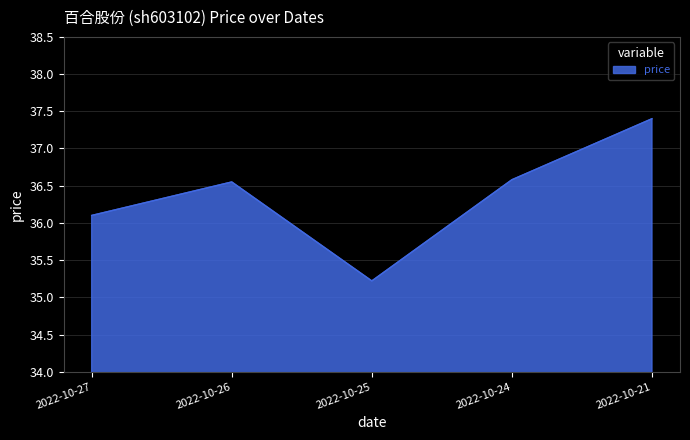

What is the approximate value at 2022-10-25?

35.2